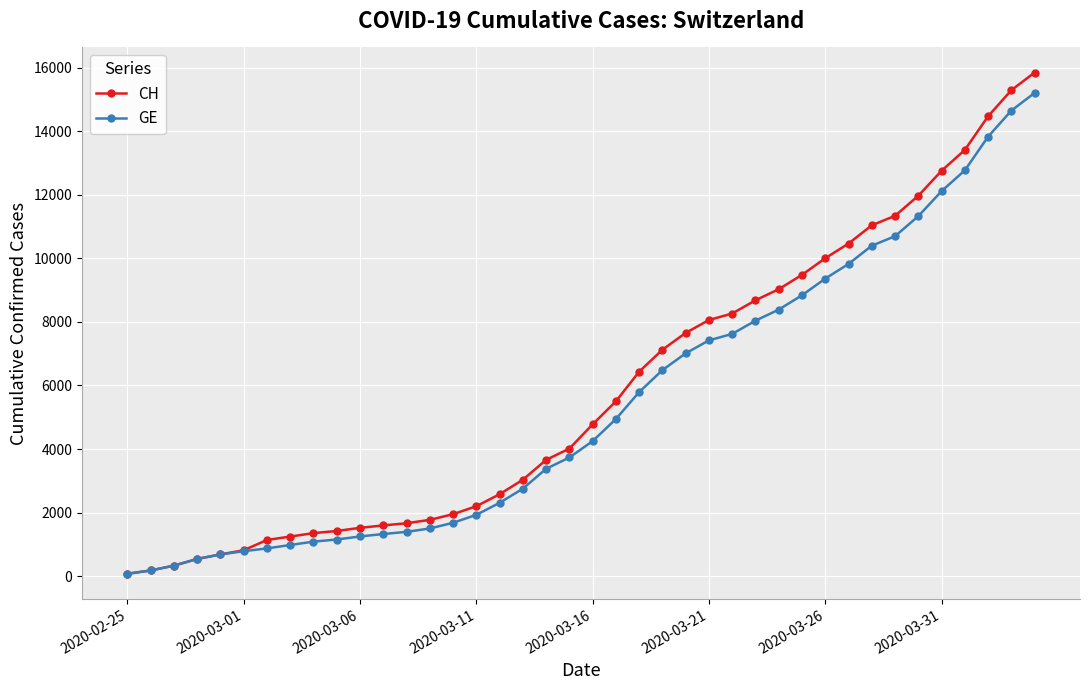

Which series has the widest spread of values?

CH